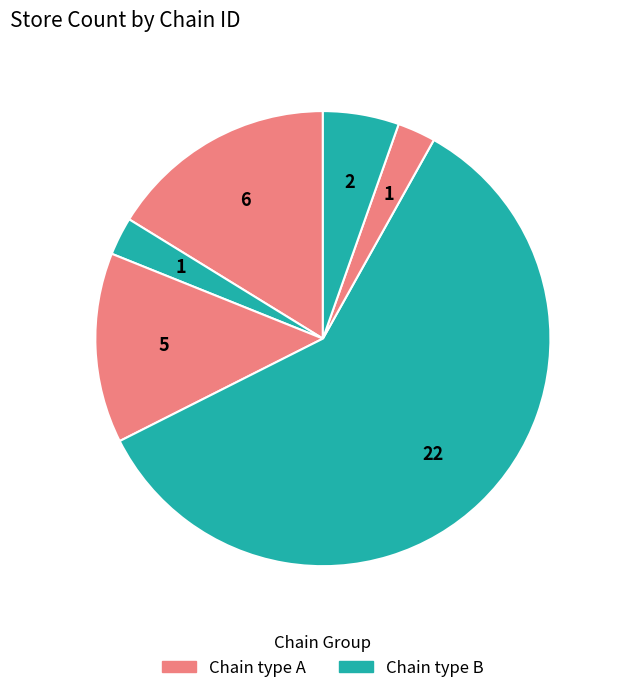

Which slice is the largest?

7290803800003